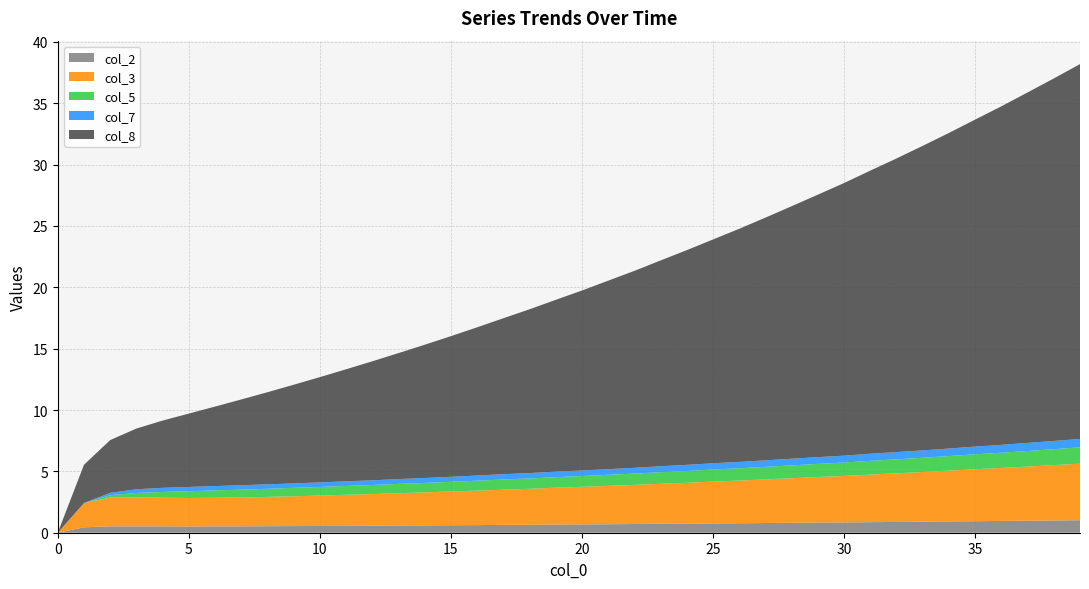

Reading left to right, list all the values displayed in this chart.

col_2: 0=0.0	1=0.4	2=0.5	3=0.5	4=0.5	5=0.5	6=0.5	7=0.5	8=0.5	9=0.5	10=0.6	11=0.6	12=0.6	13=0.6	14=0.6	15=0.6	16=0.6	17=0.6	18=0.7	19=0.7	20=0.7	21=0.7	22=0.7	23=0.7	24=0.7	25=0.8	26=0.8	27=0.8	28=0.8	29=0.8	30=0.8	31=0.9	32=0.9	33=0.9	34=0.9	35=0.9	36=1.0	37=1.0	38=1.0	39=1.0
col_3: 0=0.0	1=2.0	2=2.4	3=2.4	4=2.3	5=2.3	6=2.3	7=2.4	8=2.4	9=2.4	10=2.5	11=2.5	12=2.6	13=2.6	14=2.7	15=2.8	16=2.8	17=2.9	18=2.9	19=3.0	20=3.1	21=3.1	22=3.2	23=3.3	24=3.3	25=3.4	26=3.5	27=3.6	28=3.6	29=3.7	30=3.8	31=3.9	32=4.0	33=4.0	34=4.1	35=4.2	36=4.3	37=4.4	38=4.5	39=4.6
col_5: 0=0.0	1=0.0	2=0.2	3=0.4	4=0.5	5=0.6	6=0.6	7=0.6	8=0.7	9=0.7	10=0.7	11=0.7	12=0.7	13=0.8	14=0.8	15=0.8	16=0.8	17=0.8	18=0.8	19=0.9	20=0.9	21=0.9	22=0.9	23=0.9	24=1.0	25=1.0	26=1.0	27=1.0	28=1.1	29=1.1	30=1.1	31=1.1	32=1.1	33=1.2	34=1.2	35=1.2	36=1.2	37=1.3	38=1.3	39=1.3
col_7: 0=0.0	1=0.0	2=0.2	3=0.3	4=0.3	5=0.3	6=0.3	7=0.4	8=0.4	9=0.4	10=0.4	11=0.4	12=0.4	13=0.4	14=0.4	15=0.4	16=0.4	17=0.4	18=0.4	19=0.5	20=0.5	21=0.5	22=0.5	23=0.5	24=0.5	25=0.5	26=0.5	27=0.5	28=0.5	29=0.6	30=0.6	31=0.6	32=0.6	33=0.6	34=0.6	35=0.6	36=0.6	37=0.7	38=0.7	39=0.7
col_8: 0=0.0	1=3.1	2=4.3	3=5.0	4=5.5	5=6.0	6=6.5	7=7.0	8=7.5	9=8.0	10=8.6	11=9.1	12=9.7	13=10.3	14=10.9	15=11.5	16=12.1	17=12.7	18=13.3	19=14.0	20=14.7	21=15.4	22=16.1	23=16.8	24=17.5	25=18.2	26=19.0	27=19.8	28=20.6	29=21.4	30=22.2	31=23.1	32=23.9	33=24.8	34=25.7	35=26.6	36=27.6	37=28.6	38=29.5	39=30.6